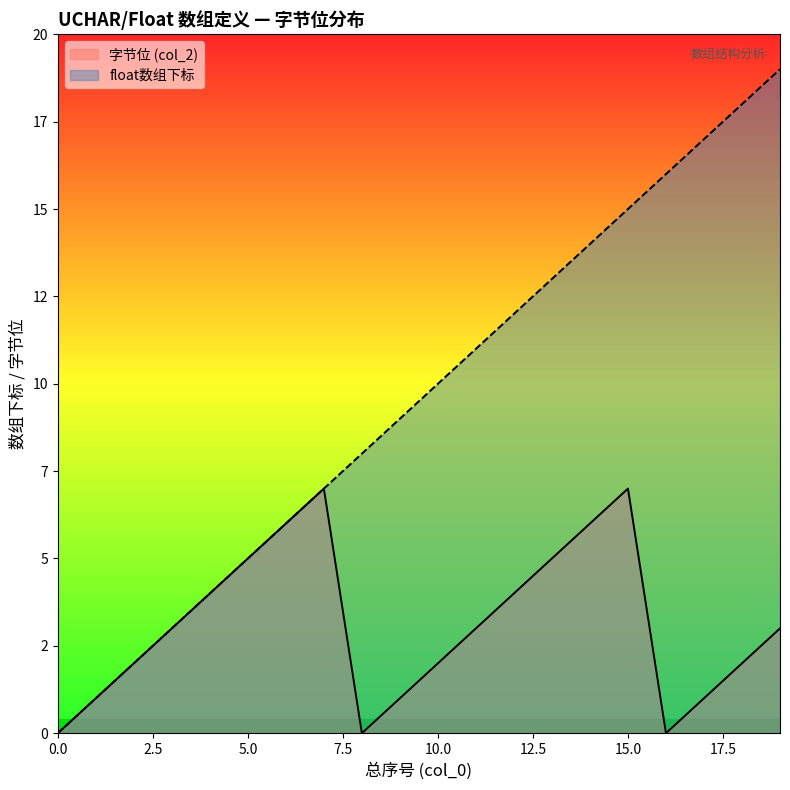

How many values in the 字节位 (col_2) series exceed 3?

8